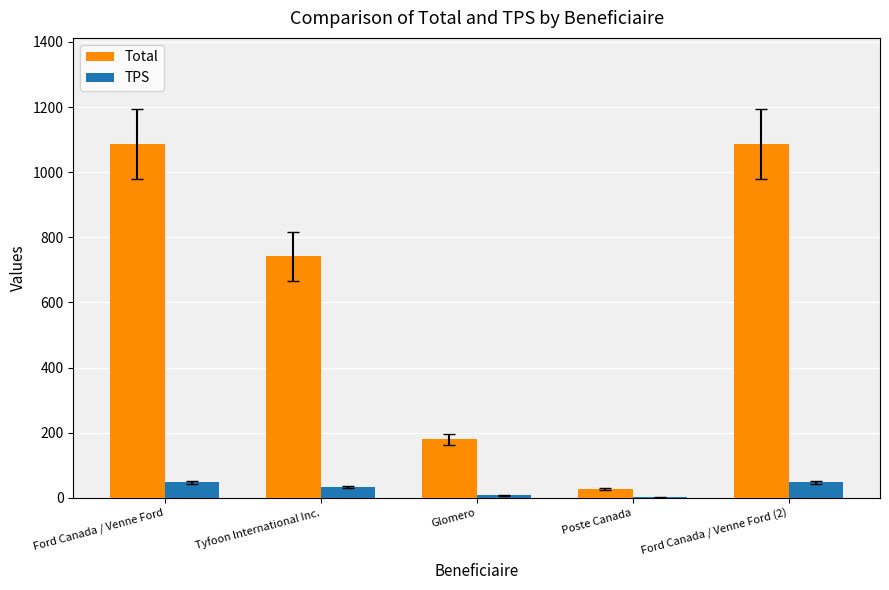

Which series has the widest spread of values?

Total